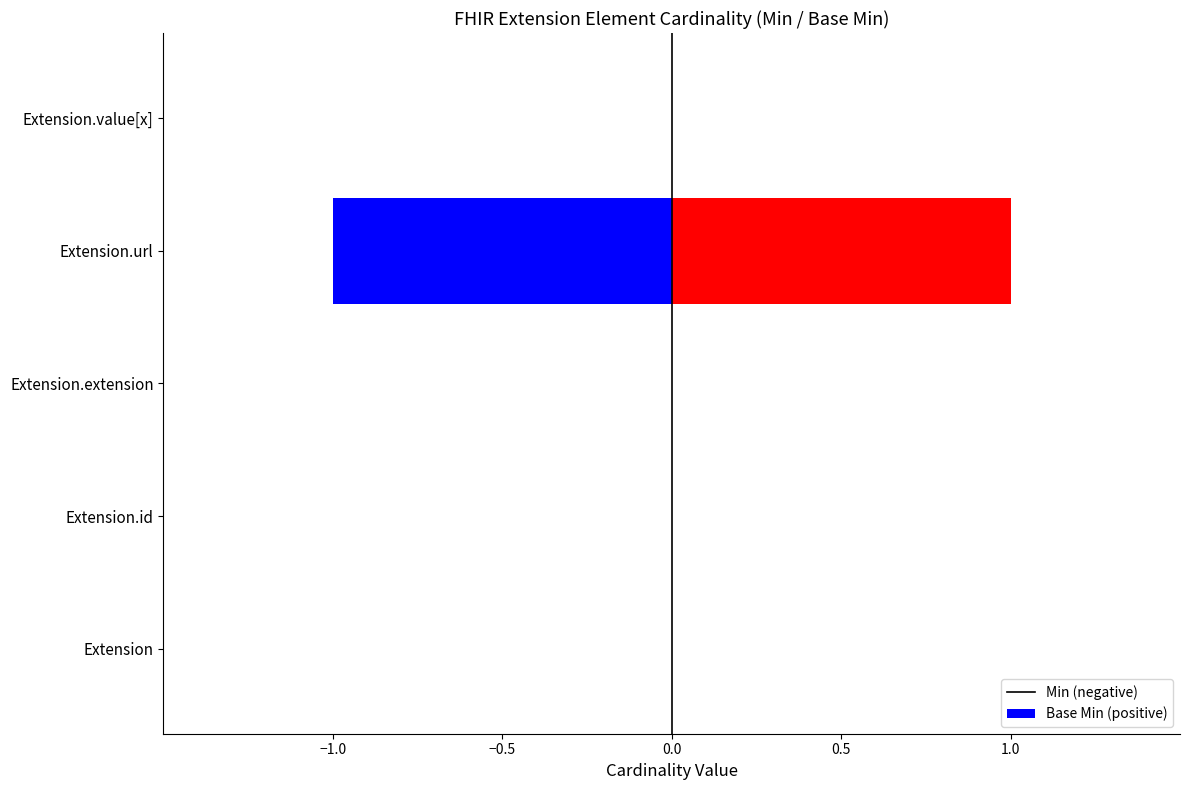

Between Extension.value[x] and Extension.id, which is larger?

Extension.value[x]